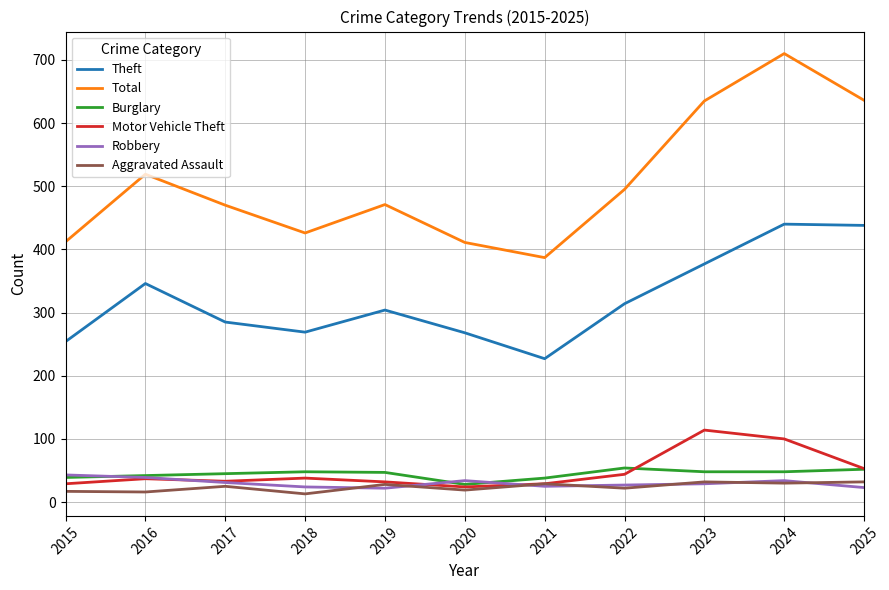

Which series has the largest total across all categories?

Total